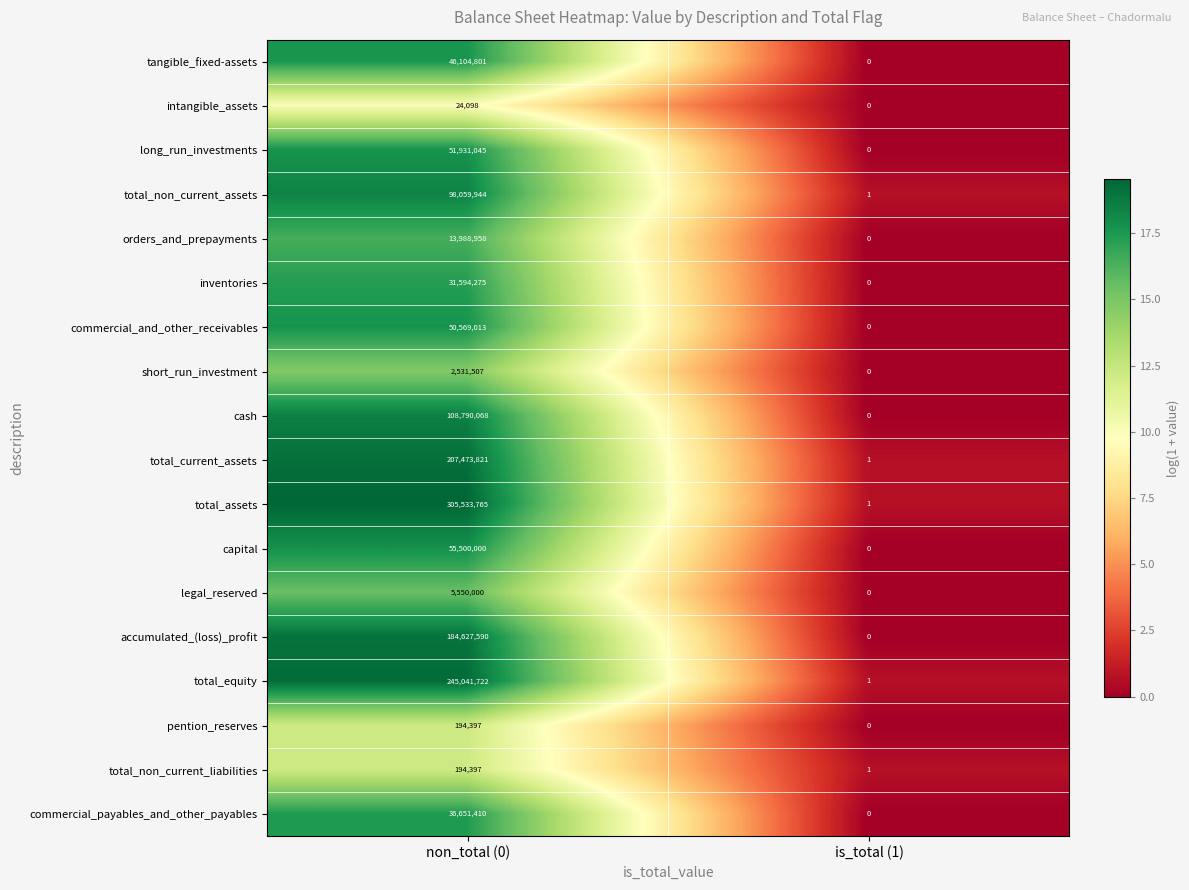

What is the difference between the maximum and minimum values in the short_run_investment series?

2531507